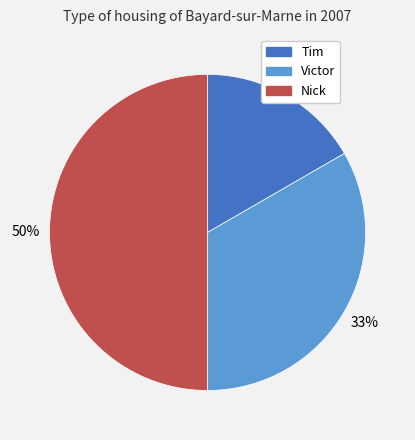

Do Tim and Nick together represent more than half of the pie?

Yes